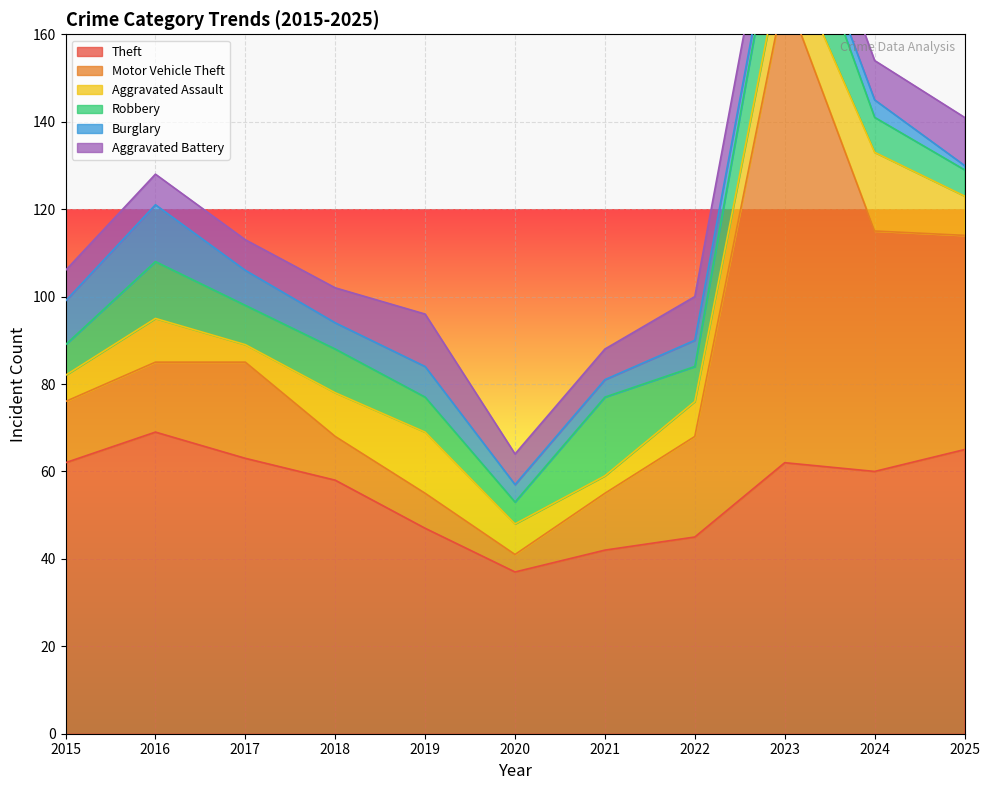

The Burglary series shows 7 at 2019. True or false?

True